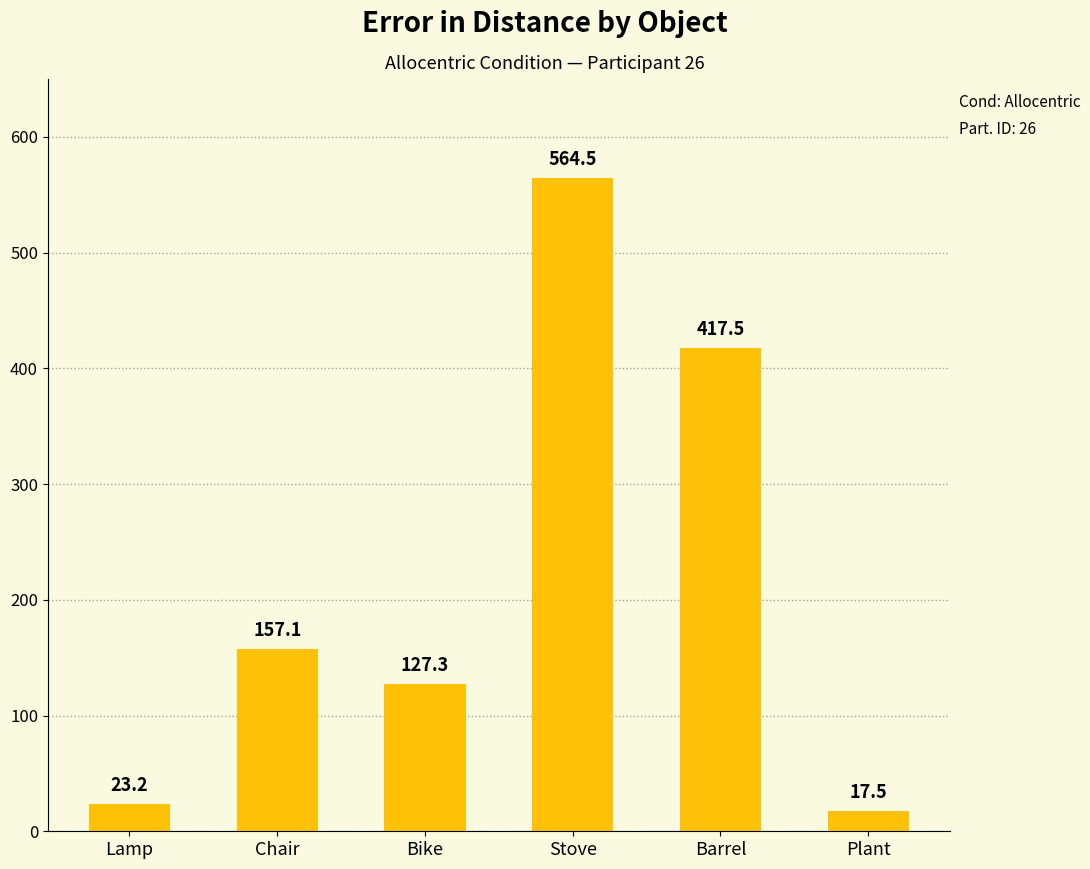

Are the bars grouped side by side (vs. stacked)?

No